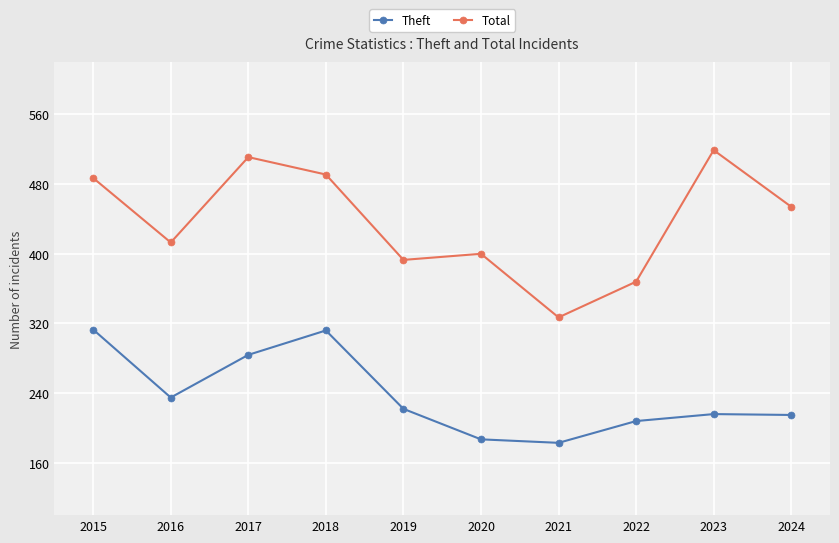

At 2023, list the series in order from smallest to largest.

Theft, Total